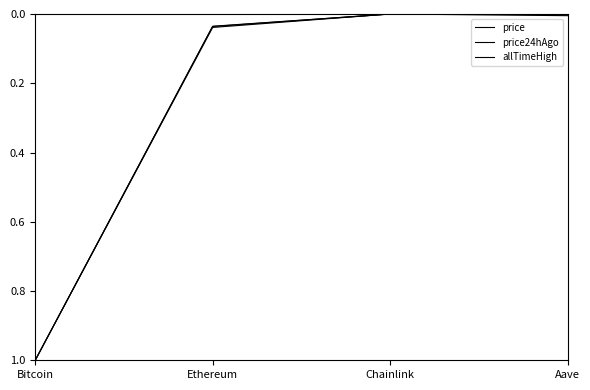

True or false: price24hAgo and price intersect in this chart.

False